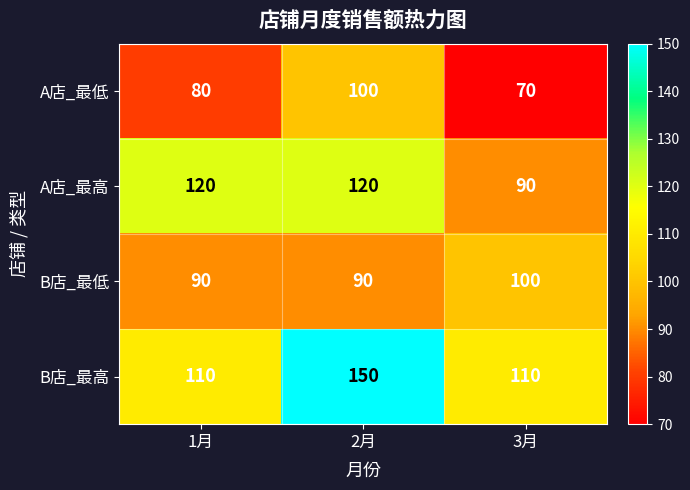

Which series has the widest spread of values?

B店_最高